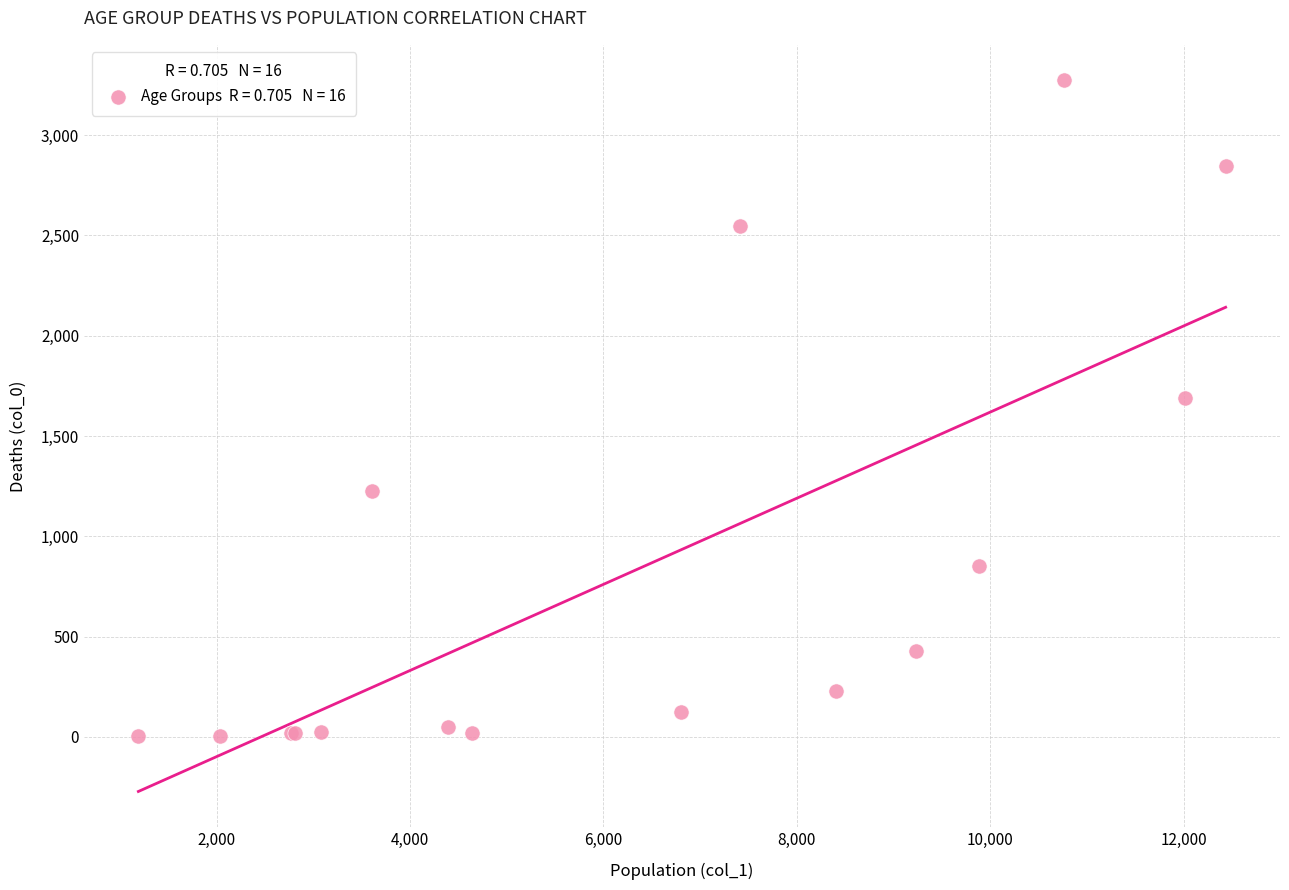

What Y value in the scatter plot is closest to 1638?

1690